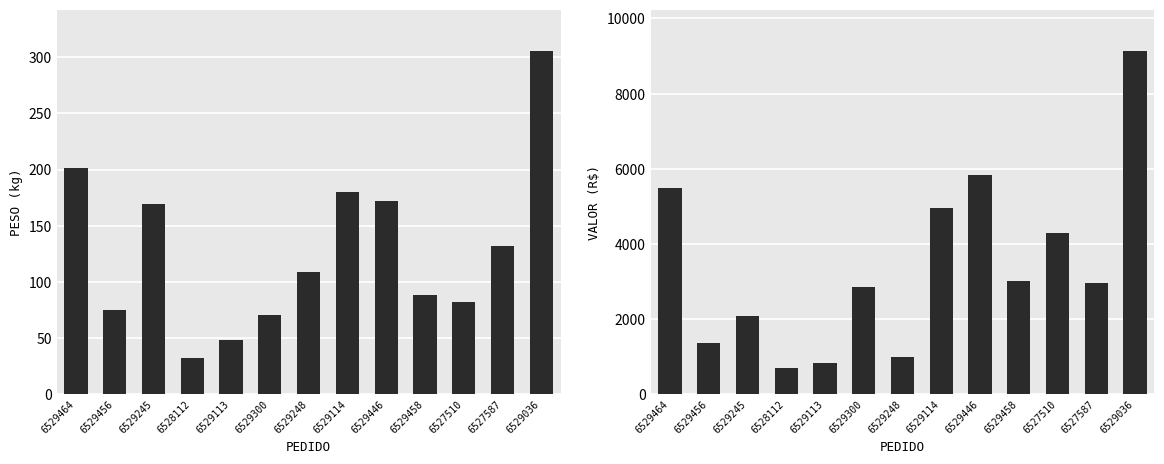

At how many categories does at least one series exceed 2545?

8